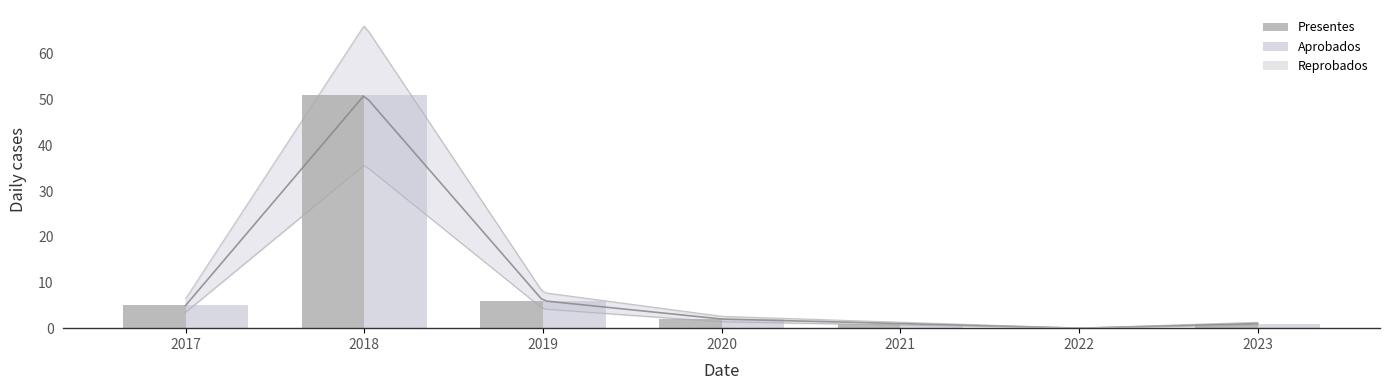

How many bars are there in total?

21